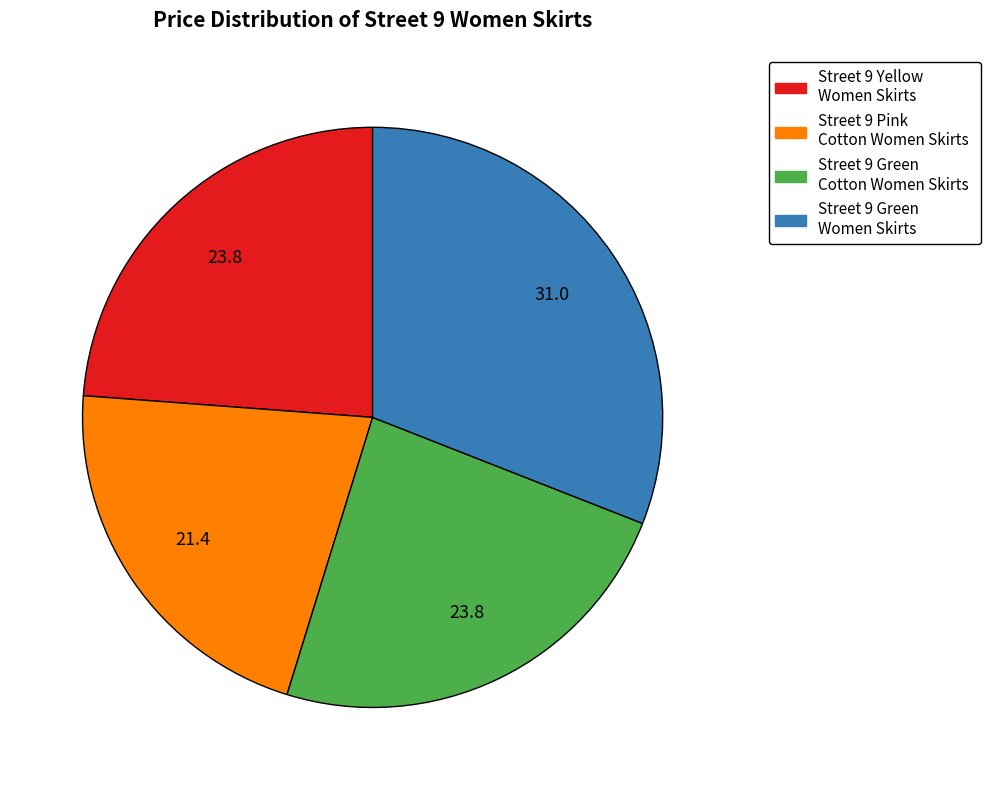

Is there any slice that represents more than half of the pie?

No